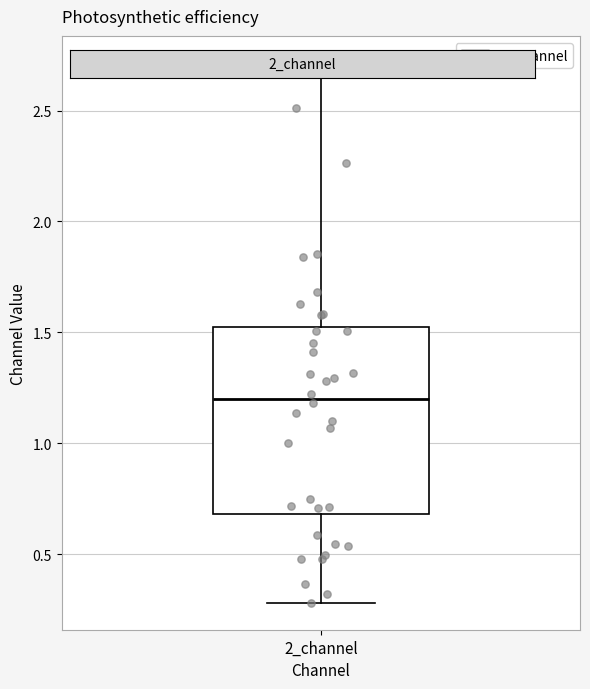

Read this box plot against the y-axis: the position of the median line, the range covered by the box, and the ends of both whiskers. The values are not printed on the chart, so give them approximately, as read against the axis.

median 1.2, box 0.7 to 1.5, whiskers 0.3 to 2.7